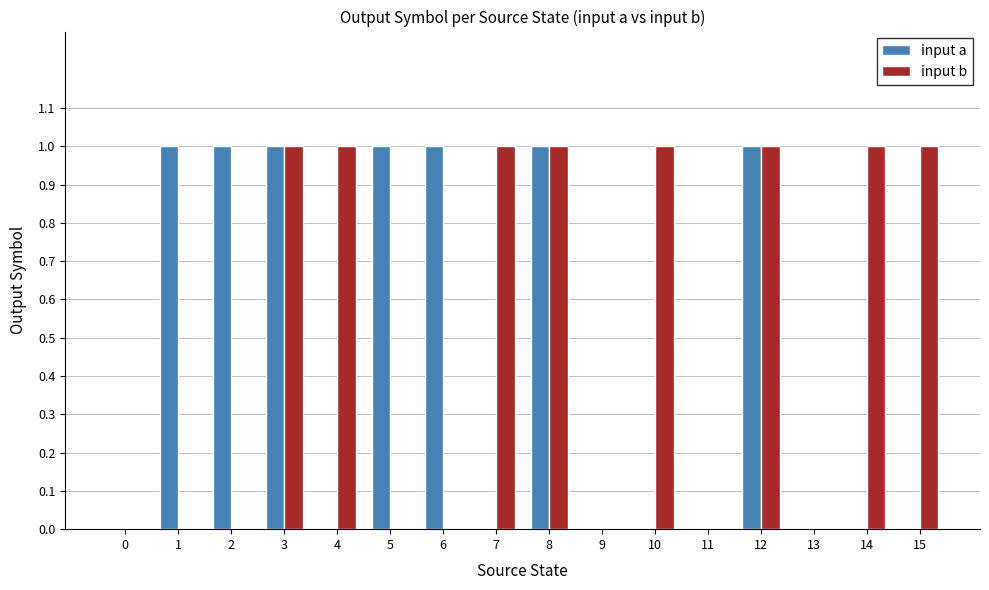

Are the bars grouped side by side (vs. stacked)?

Yes